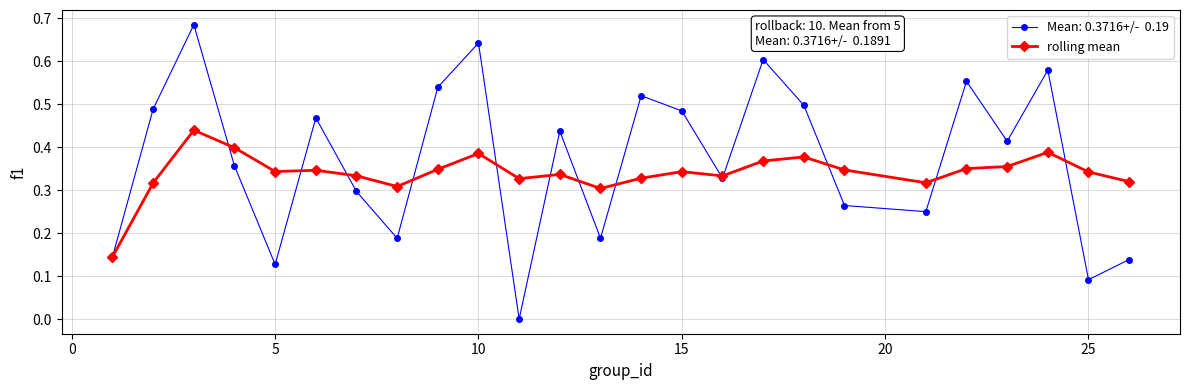

How many lines are shown in the chart?

2